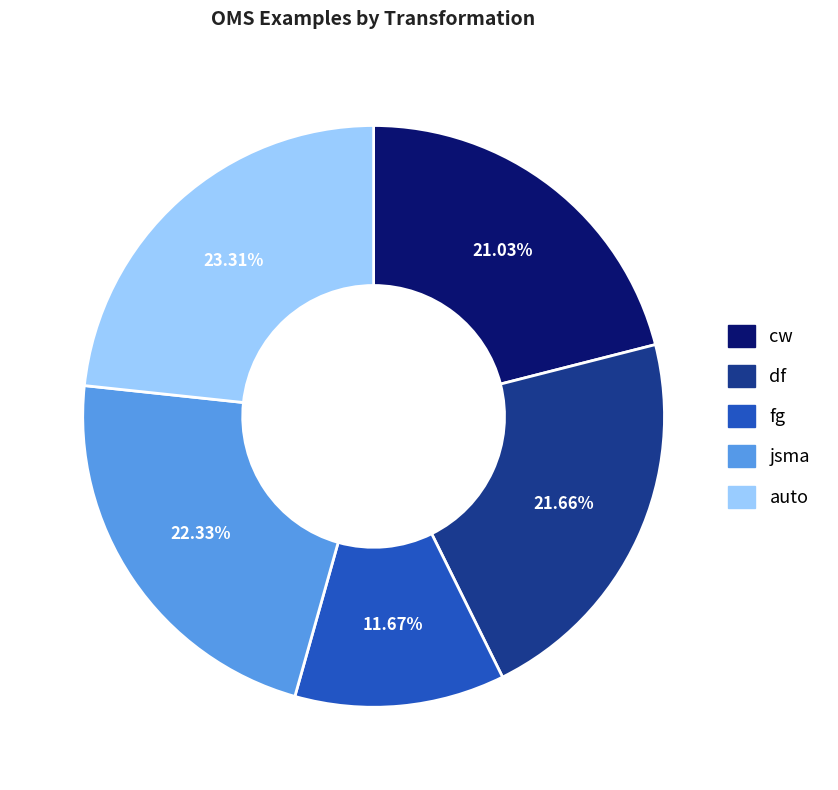

How many slices are in this pie chart?

5